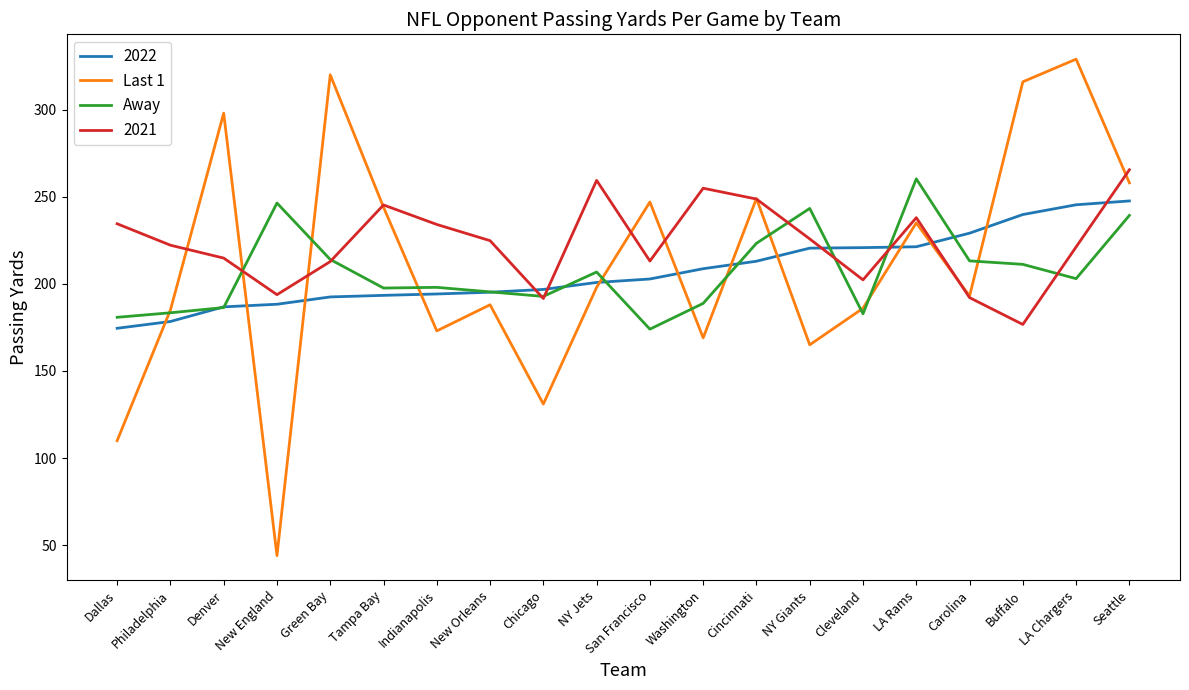

Which series has the largest total across all categories?

2021